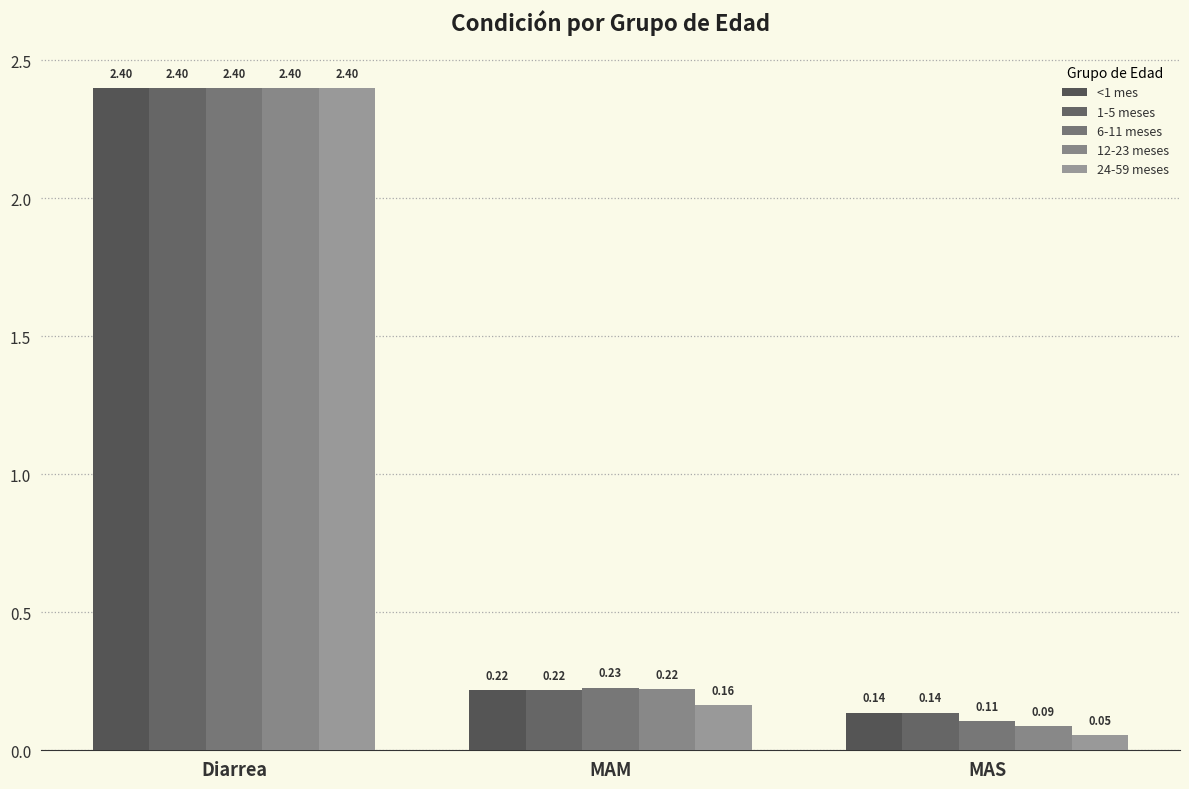

What is the difference between the maximum and minimum values in the 24-59 meses series?

2.3